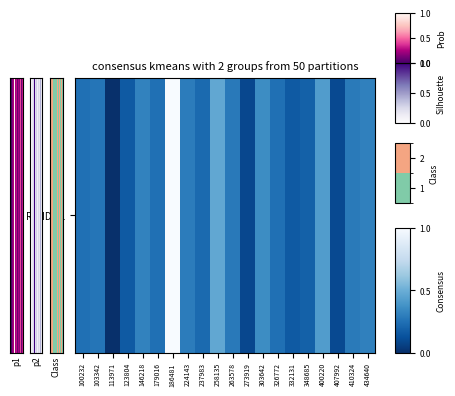

How many series are shown in this chart?

1